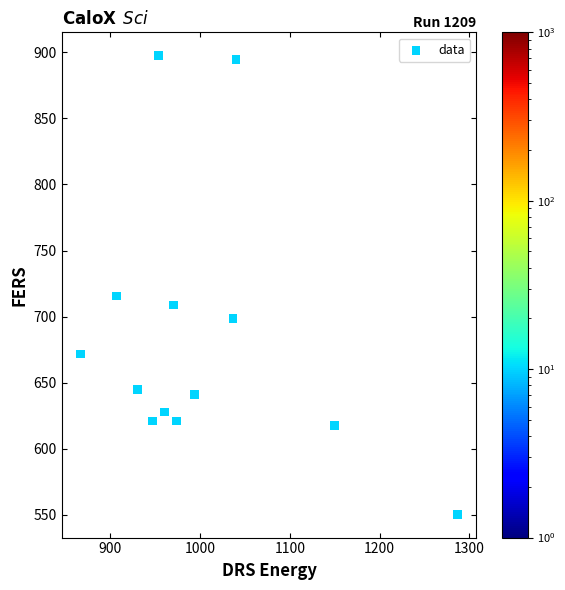

What Y value in the scatter plot is closest to 723?

715.5